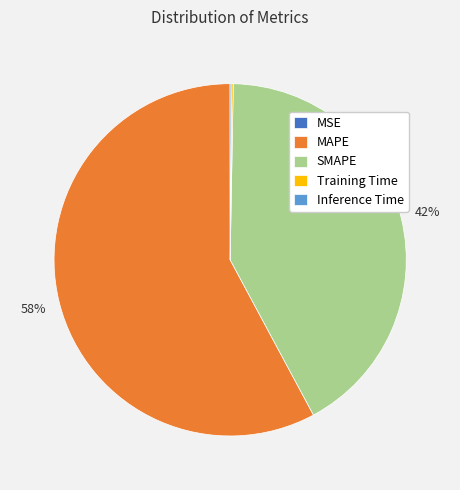

What is the largest slice in the pie chart?

MAPE